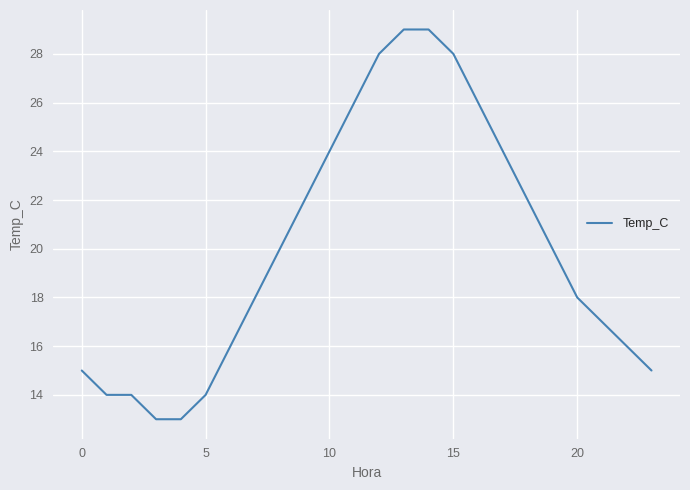

What is the greatest value displayed?

29